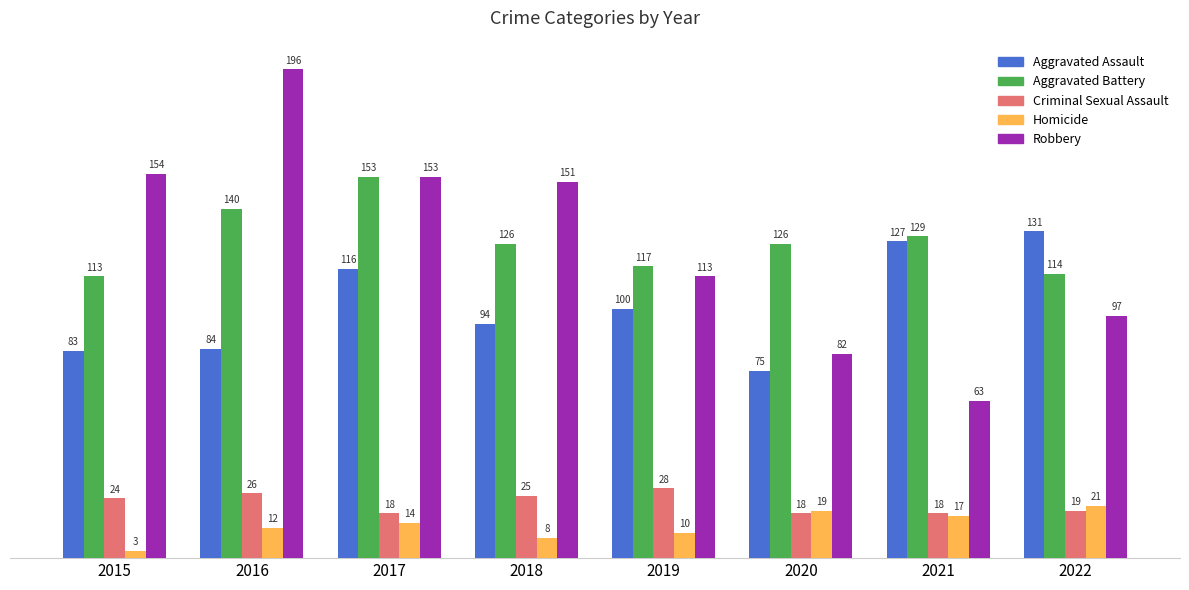

At 2016, list the series in order from smallest to largest.

Homicide, Criminal Sexual Assault, Aggravated Assault, Aggravated Battery, Robbery